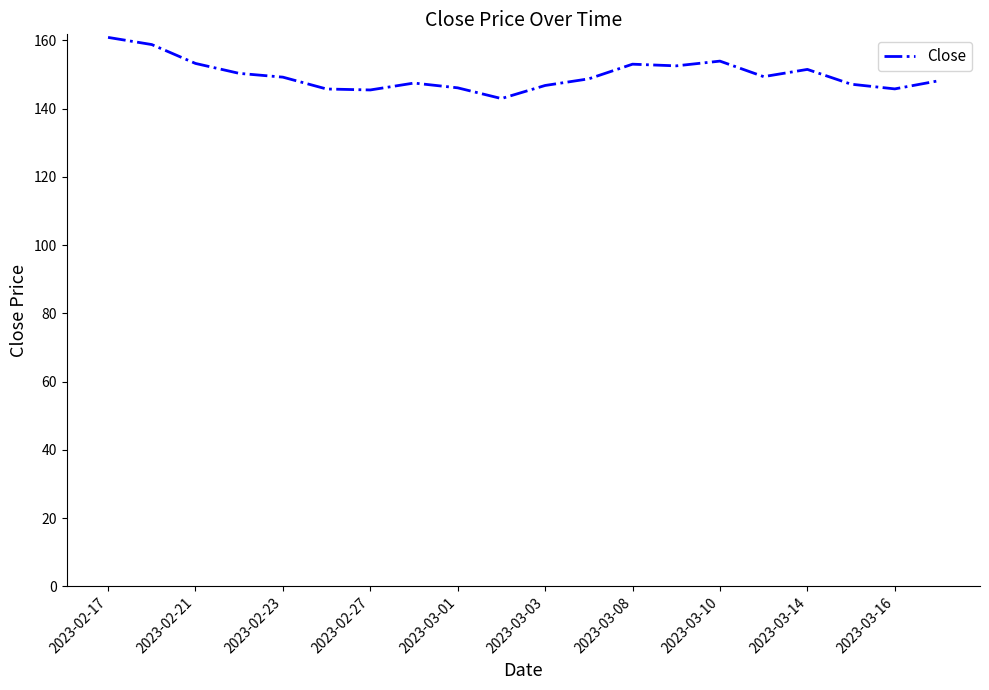

What is the difference between the maximum and minimum values?

17.9